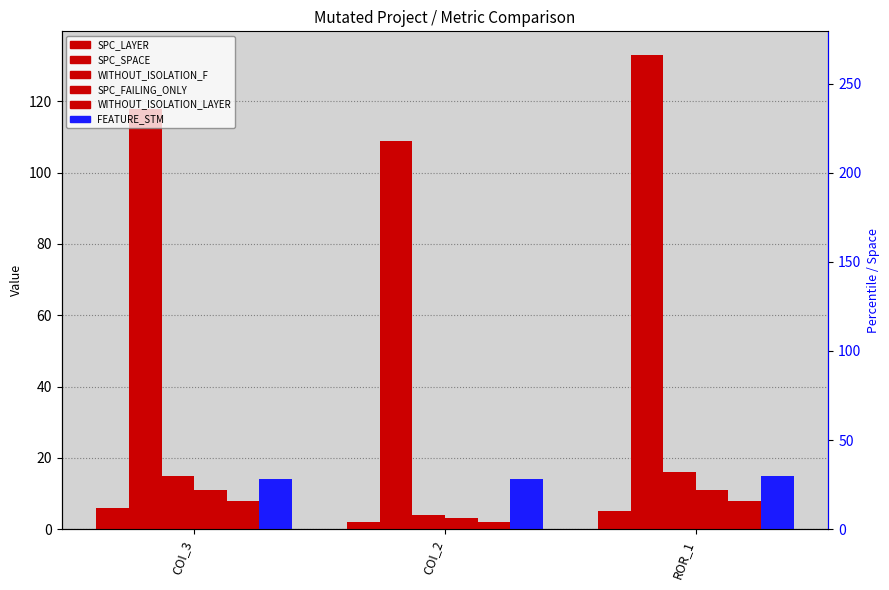

True or false: WITHOUT_ISOLATION_LAYER has a value of 2 at COI_2.

True